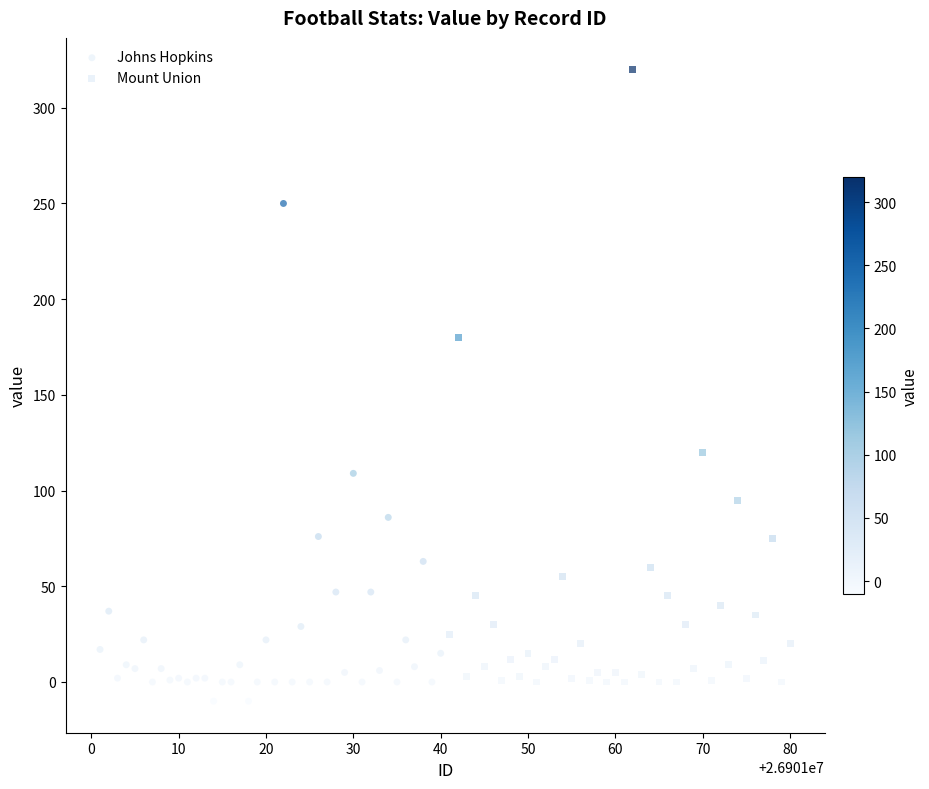

Which series reaches the maximum Y coordinate?

Mount Union